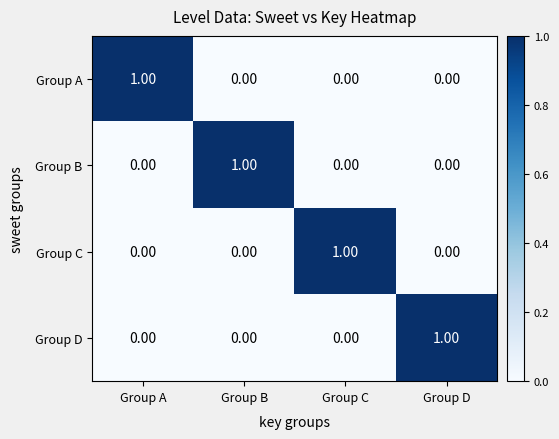

At how many categories does at least one series exceed 0?

4